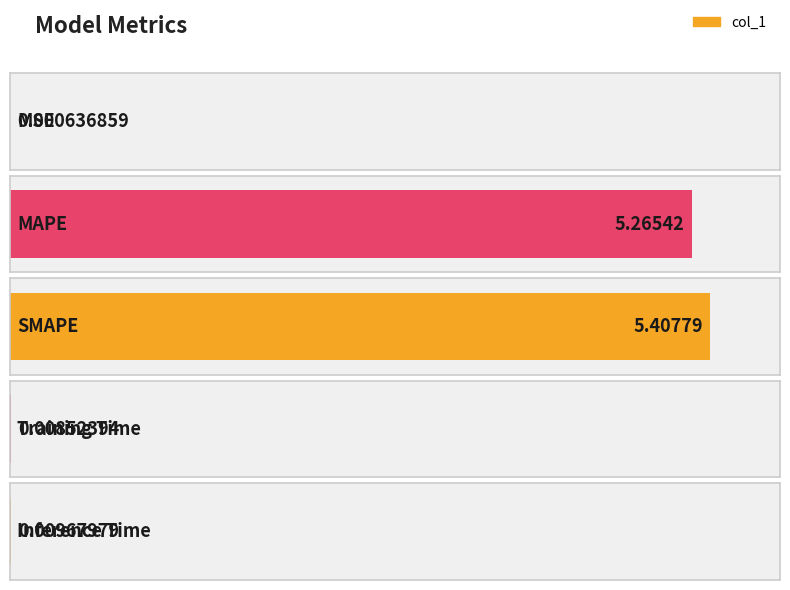

Reading right to left, what are all the values shown in this chart?

Inference Time=0.0	Training Time=0.0	SMAPE=5.4	MAPE=5.3	MSE=0.0